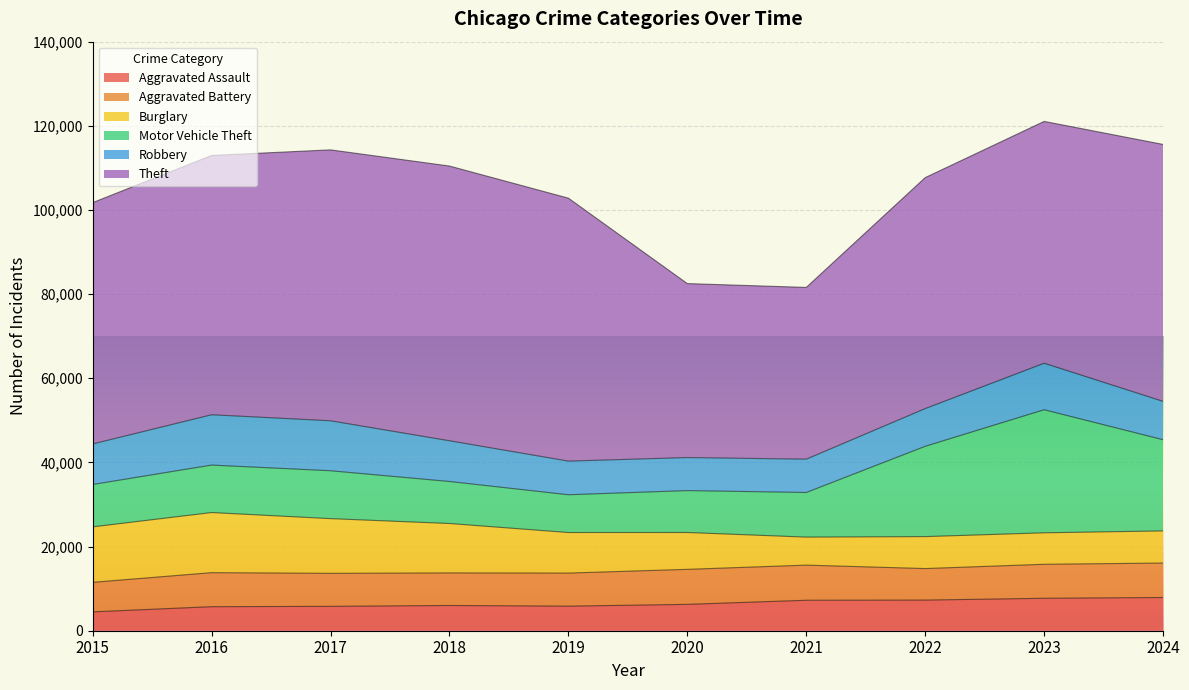

How many lines are shown in the chart?

6